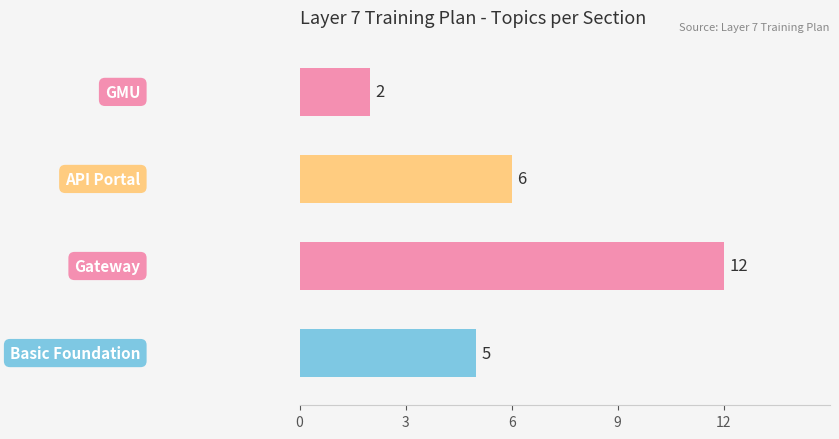

How many values are between 5 and 12?

3